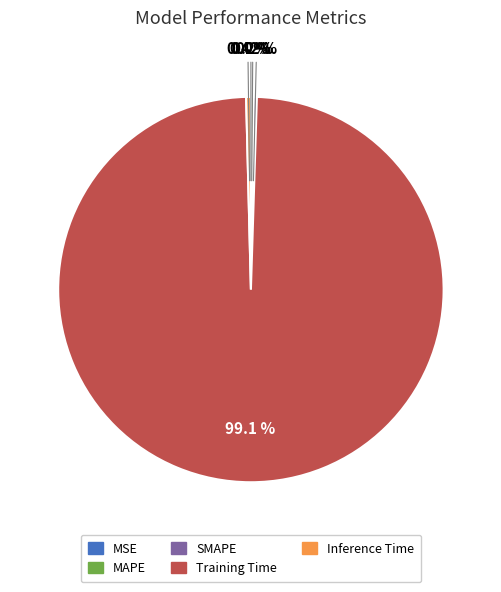

Which category has the biggest portion of the pie?

Training Time